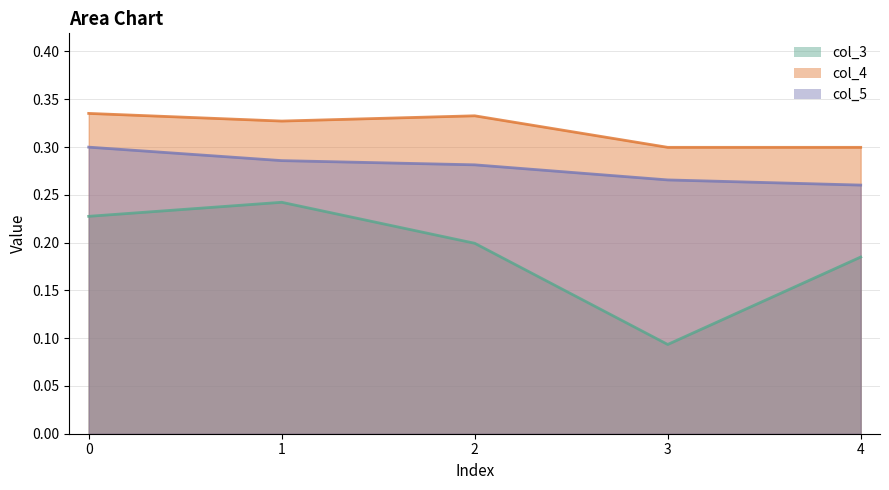

What are all the series names shown in the legend?

col_3, col_4, col_5